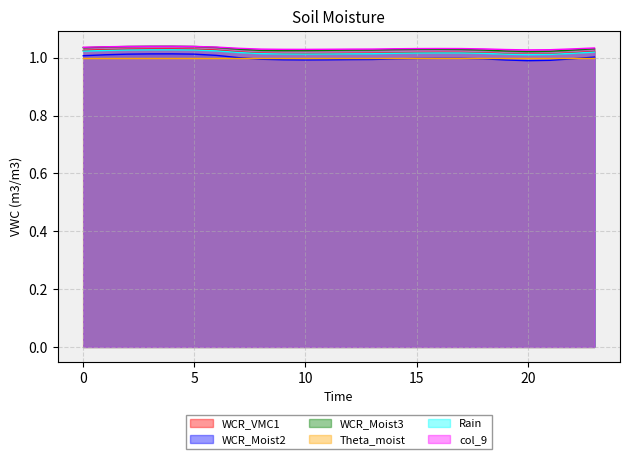

True or false: col_9 and Rain intersect in this chart.

False